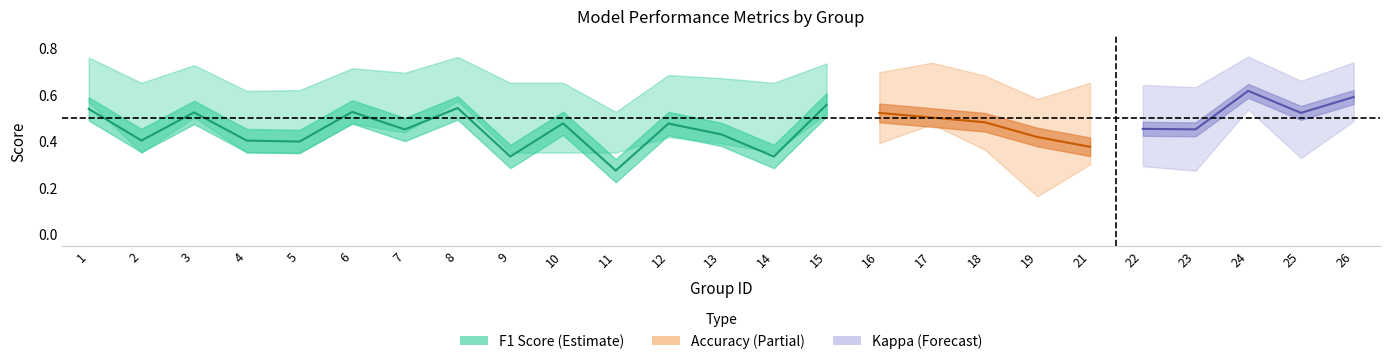

Rank the categories by f1 value from highest to lowest.

24, 26, 15, 8, 1, 6, 3, 25, 16, 17, 18, 10, 12, 22, 23, 7, 13, 19, 2, 4, 5, 21, 9, 14, 11